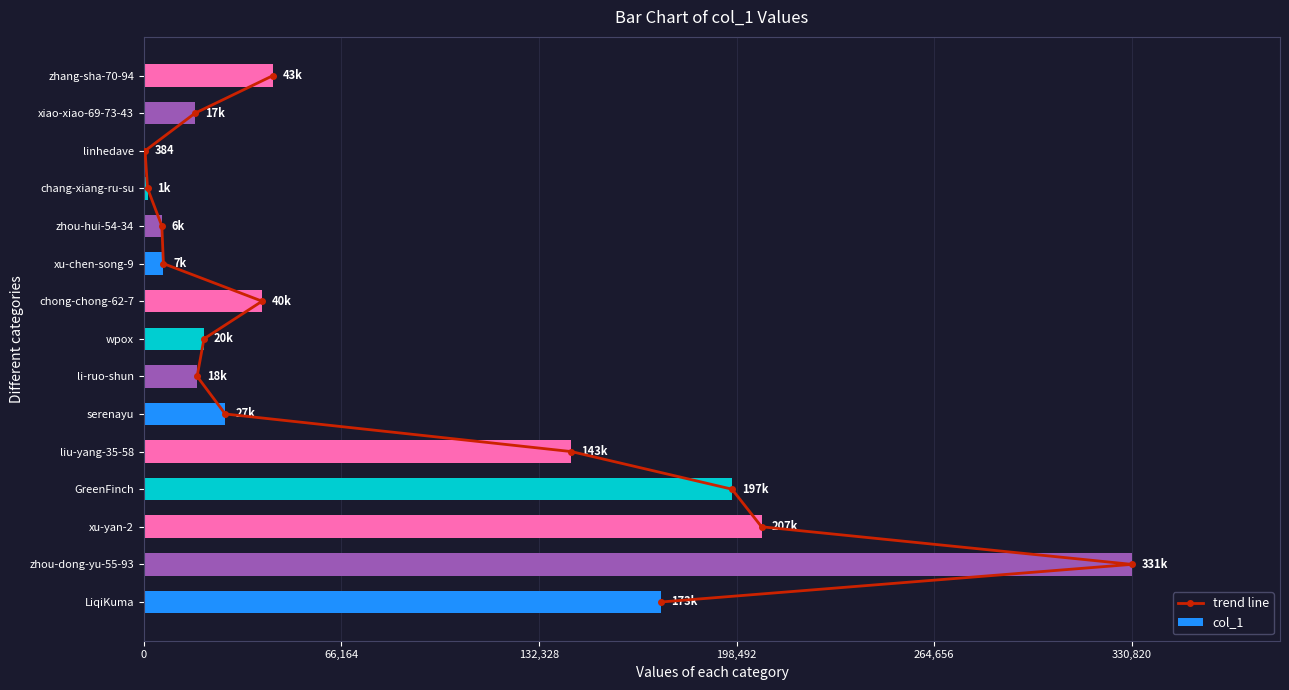

True or false: col_1 has a value of 27234 at serenayu.

True